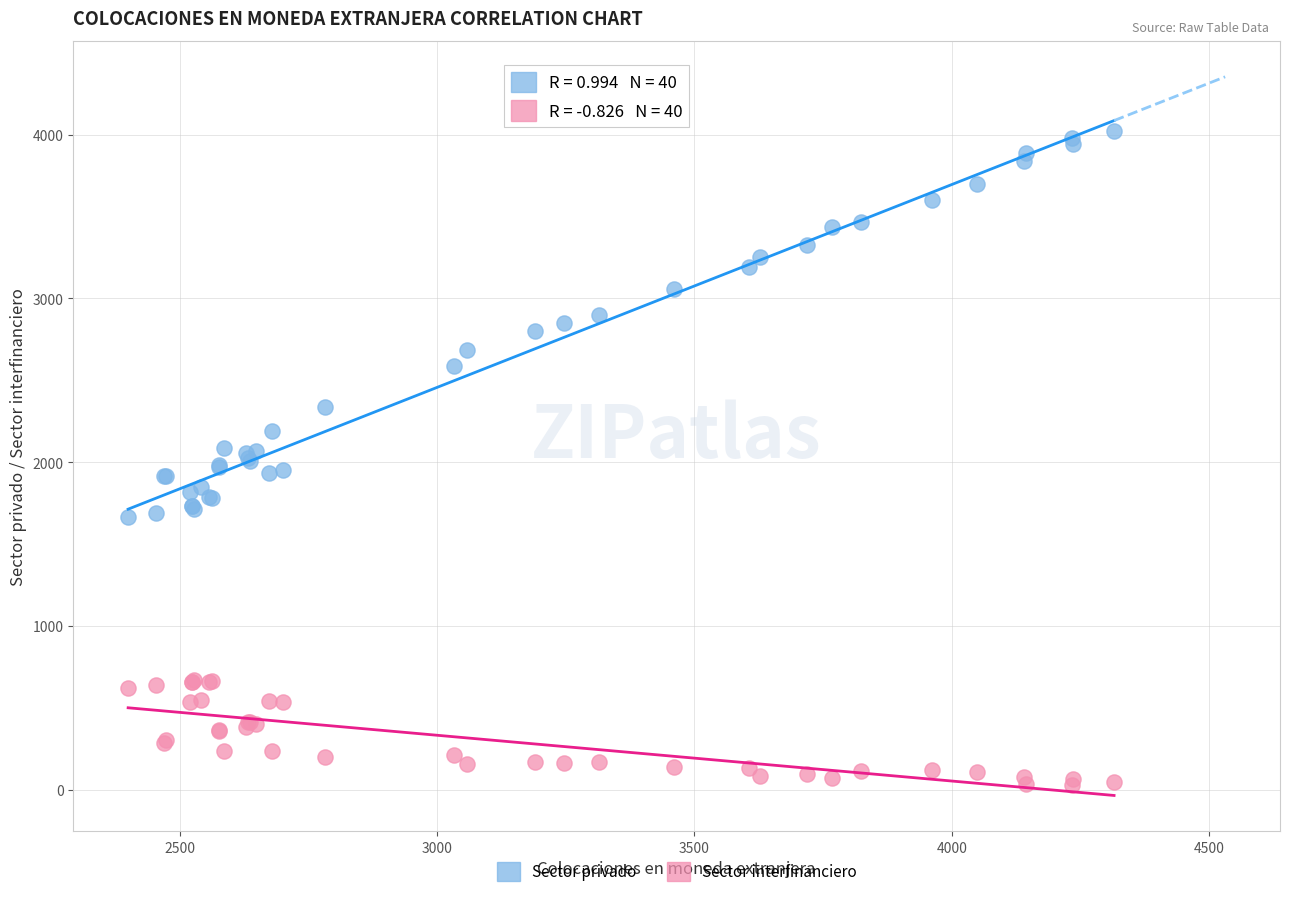

Which series reaches the maximum Y coordinate?

Sector privado